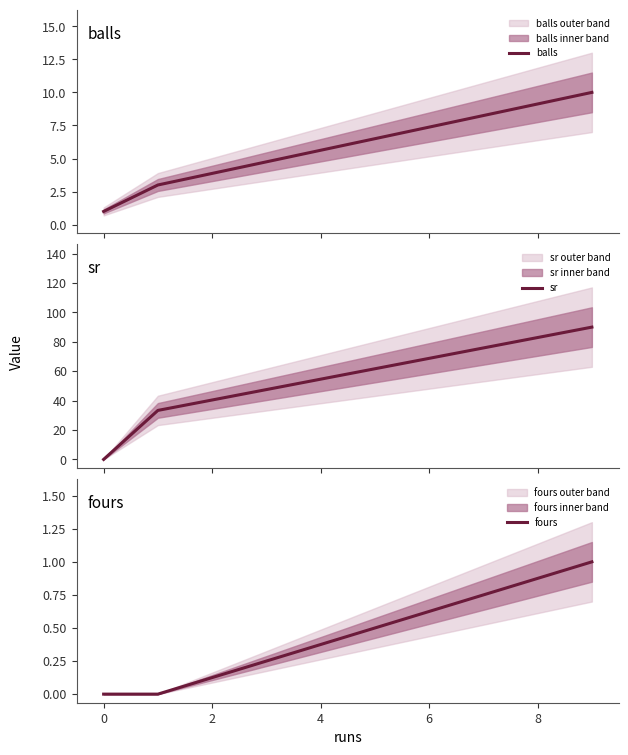

What is the highest value of the balls series?

10